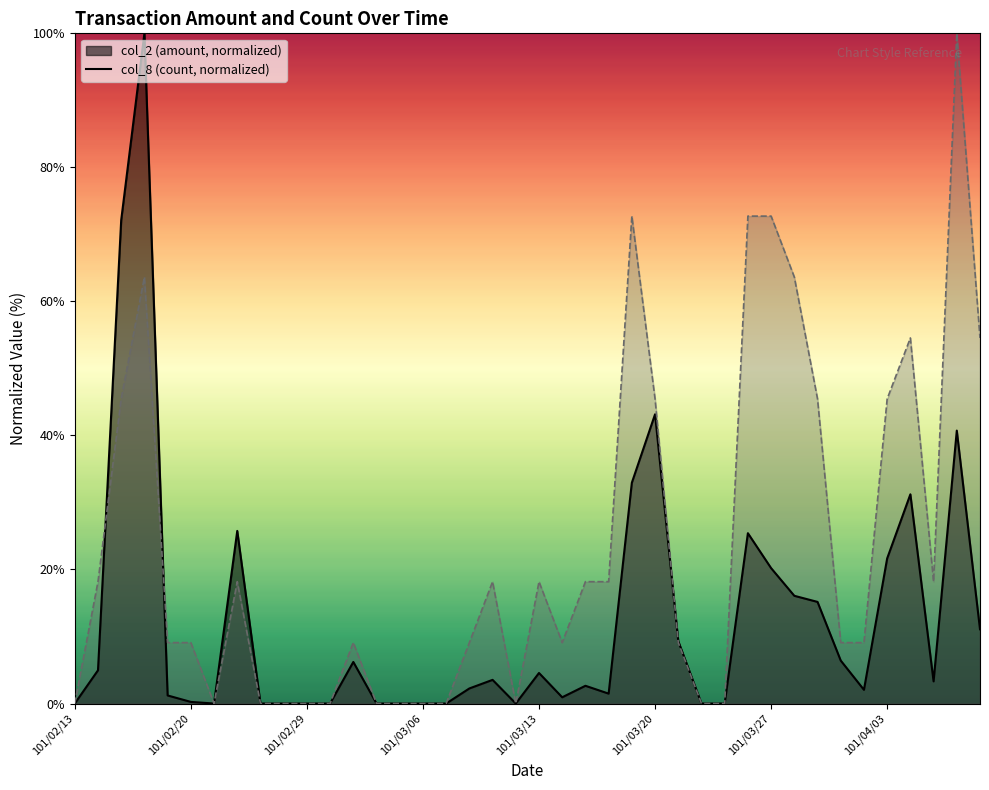

What is the difference between the col_2 values at 101/03/29 and 101/03/22?

15.2